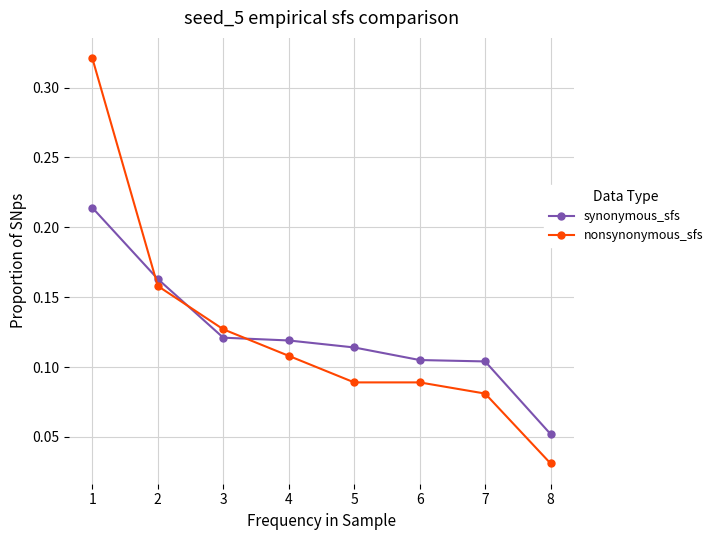

At which category is the sum across all series the highest?

1